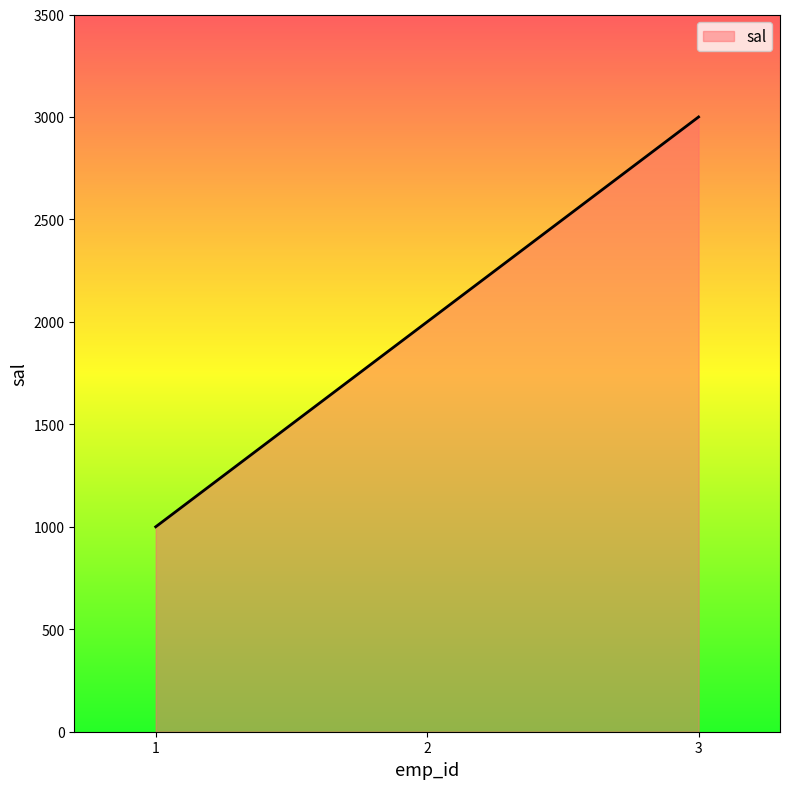

Does the chart display data point markers on the line(s)?

No